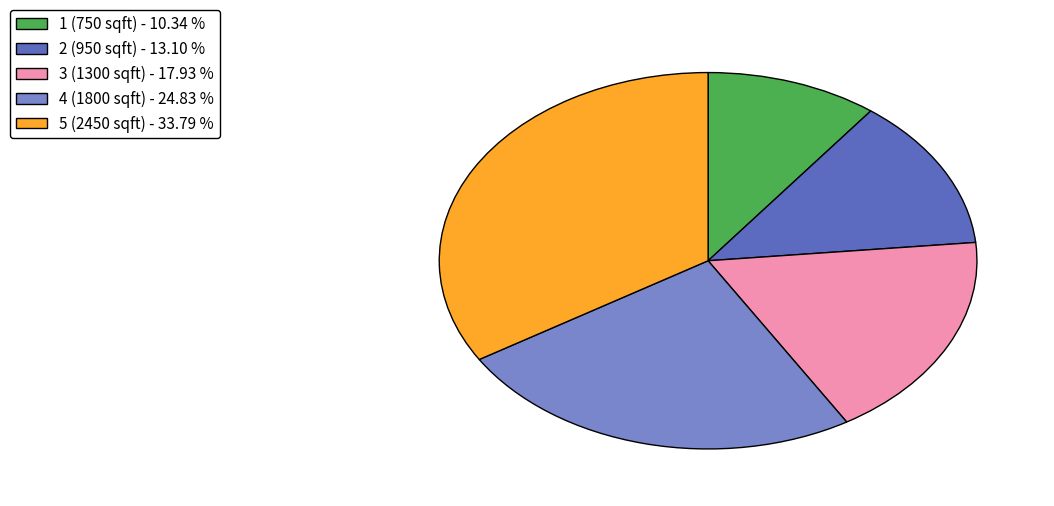

Which has a higher value, 2 (950 sqft) or 4 (1800 sqft)?

4 (1800 sqft)